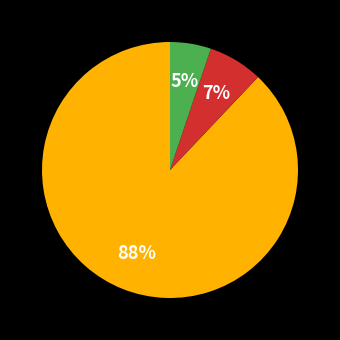

To the nearest percent, what is the average slice percentage?

33%